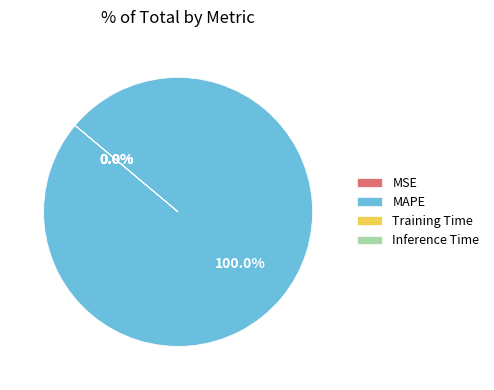

What is the largest slice in the pie chart?

MAPE